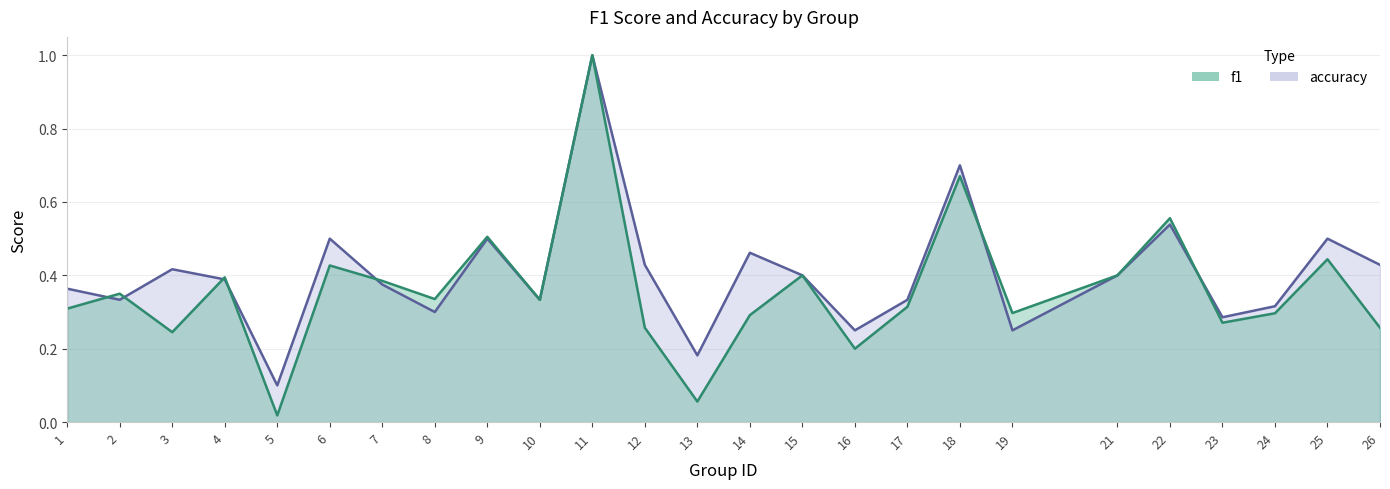

What is the average value of the f1 series?

0.4